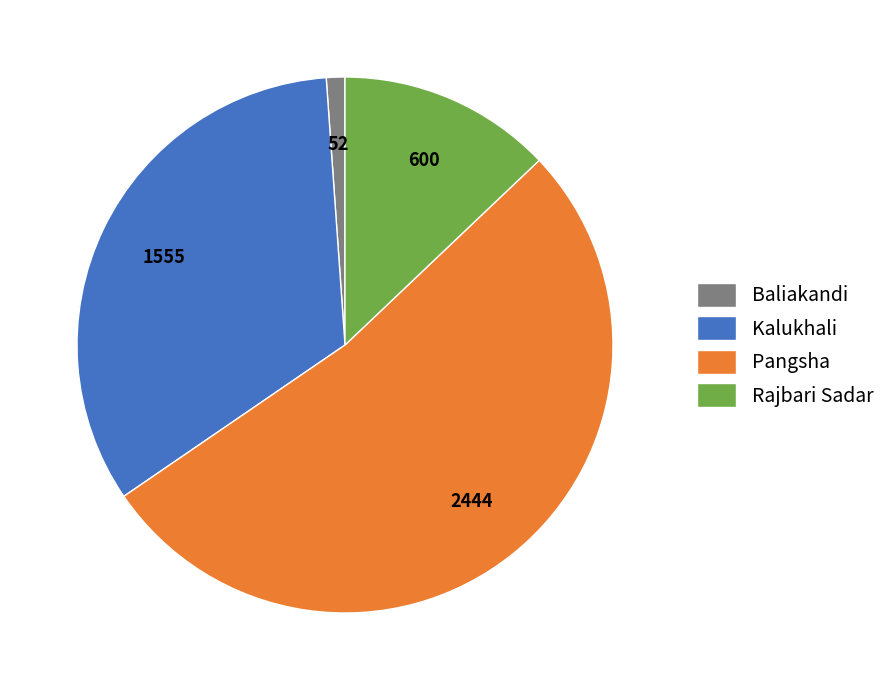

Is the sum of Pangsha and Kalukhali greater than half?

Yes